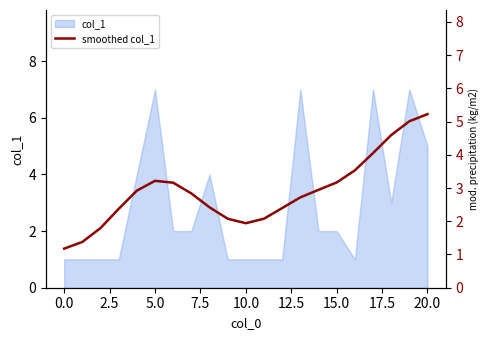

What is the sum of all values?

61.0